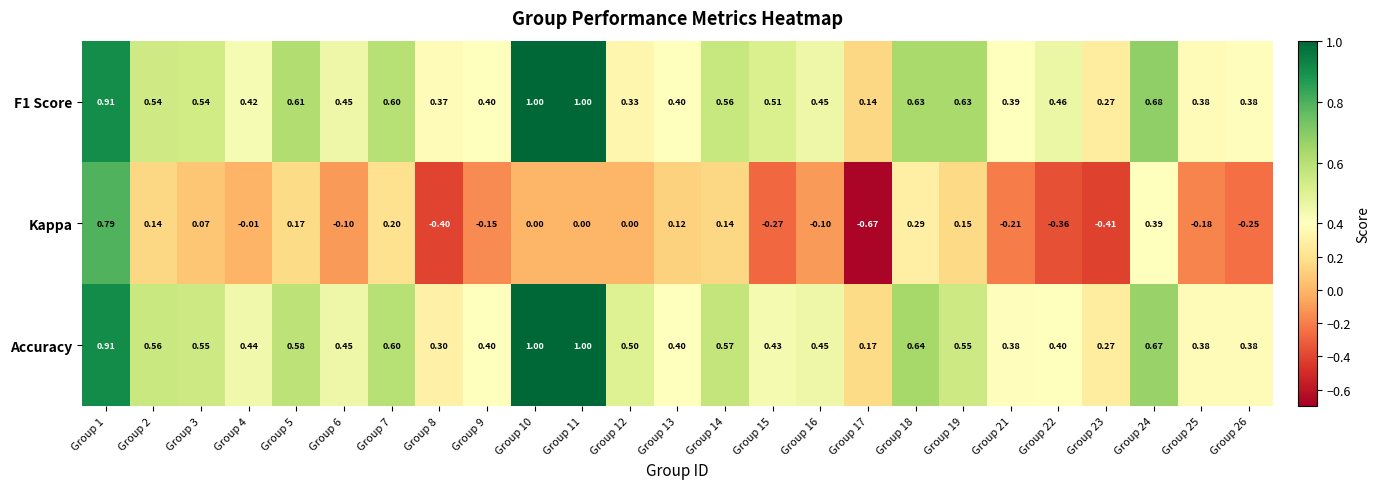

What is the spread (max minus min) of values at Group 2?

0.4